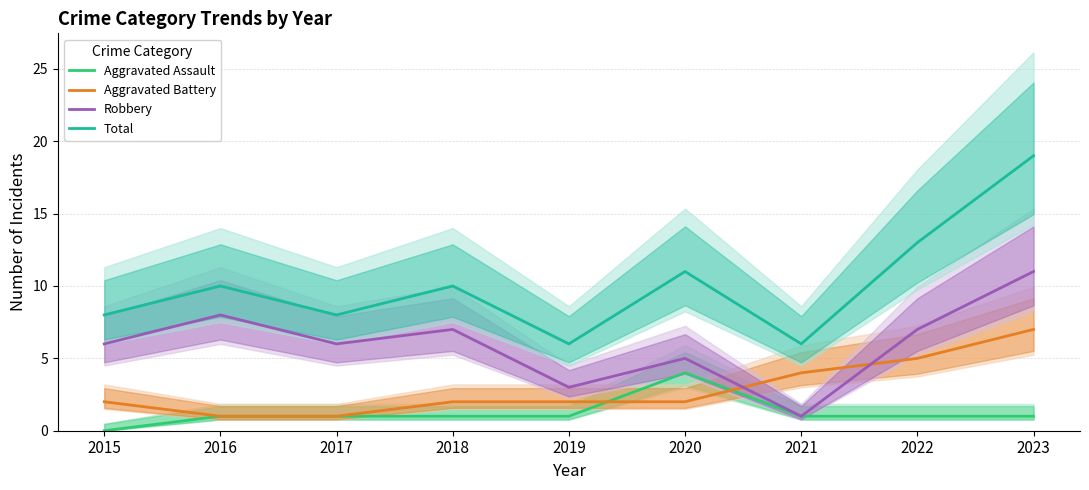

Reading left to right, transcribe all the data shown in this chart.

Aggravated Assault: 0	1	1	1	1	4	1	1	1
Aggravated Battery: 2	1	1	2	2	2	4	5	7
Robbery: 6	8	6	7	3	5	1	7	11
Total: 8	10	8	10	6	11	6	13	19